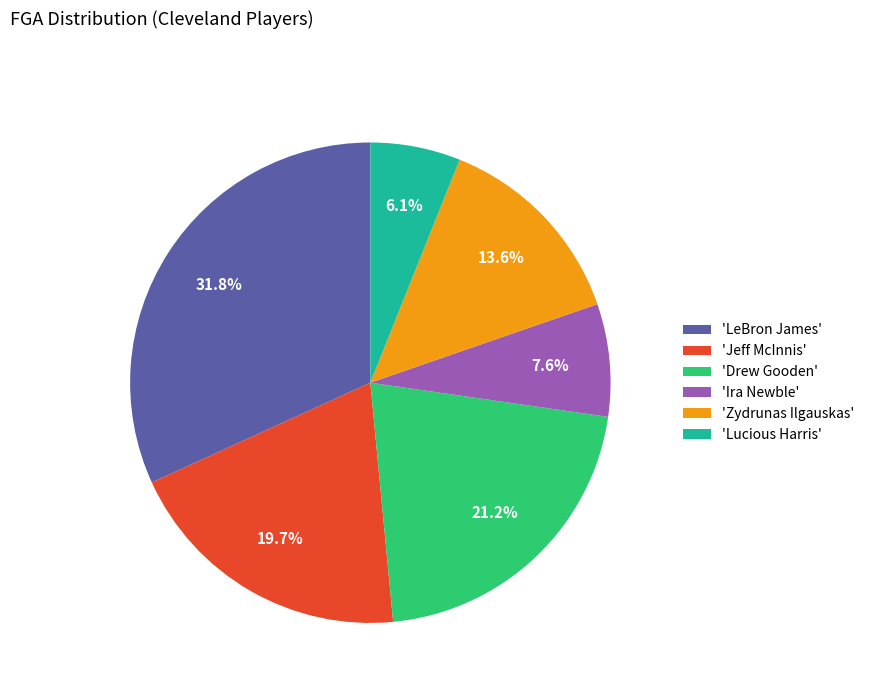

Is the sum of 'Jeff McInnis' and 'Zydrunas Ilgauskas' greater than half?

No